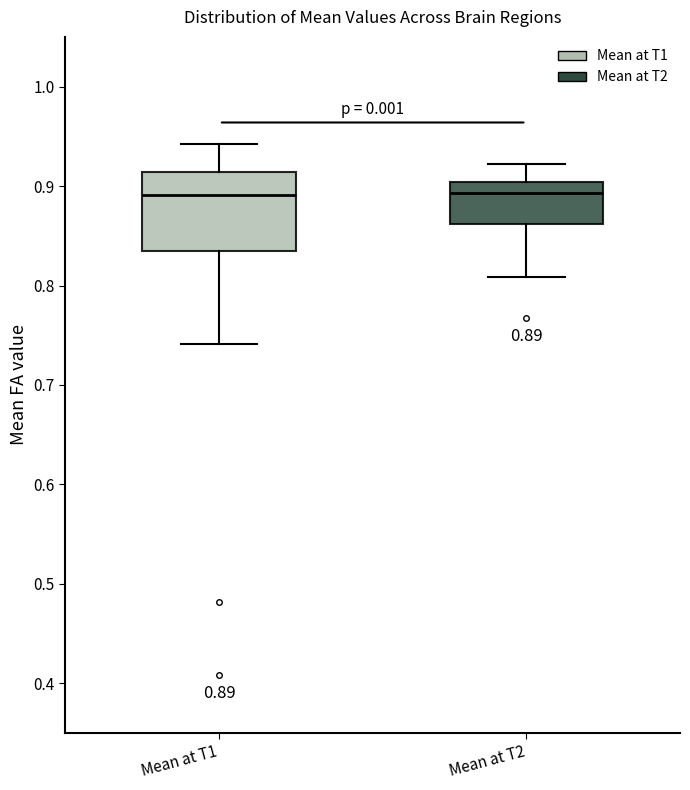

Which box is the tallest, from its lower edge to its upper edge?

Mean at T1